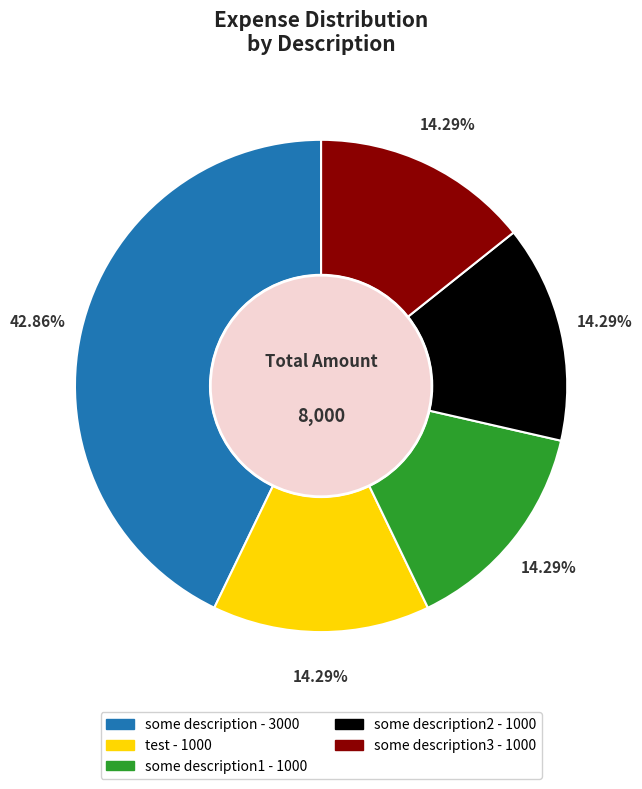

Is there a majority slice in this chart?

No